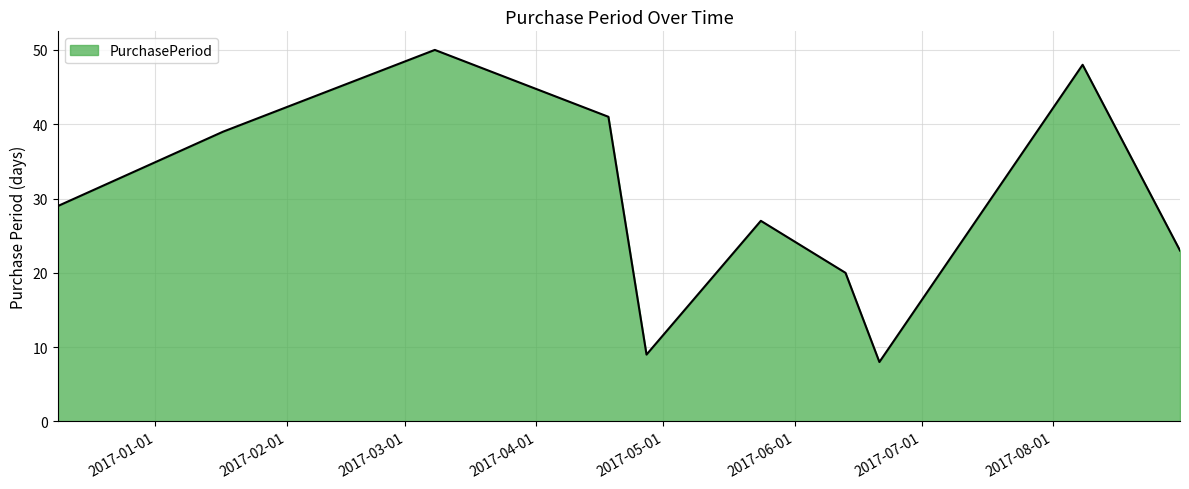

How many lines are shown in the chart?

1